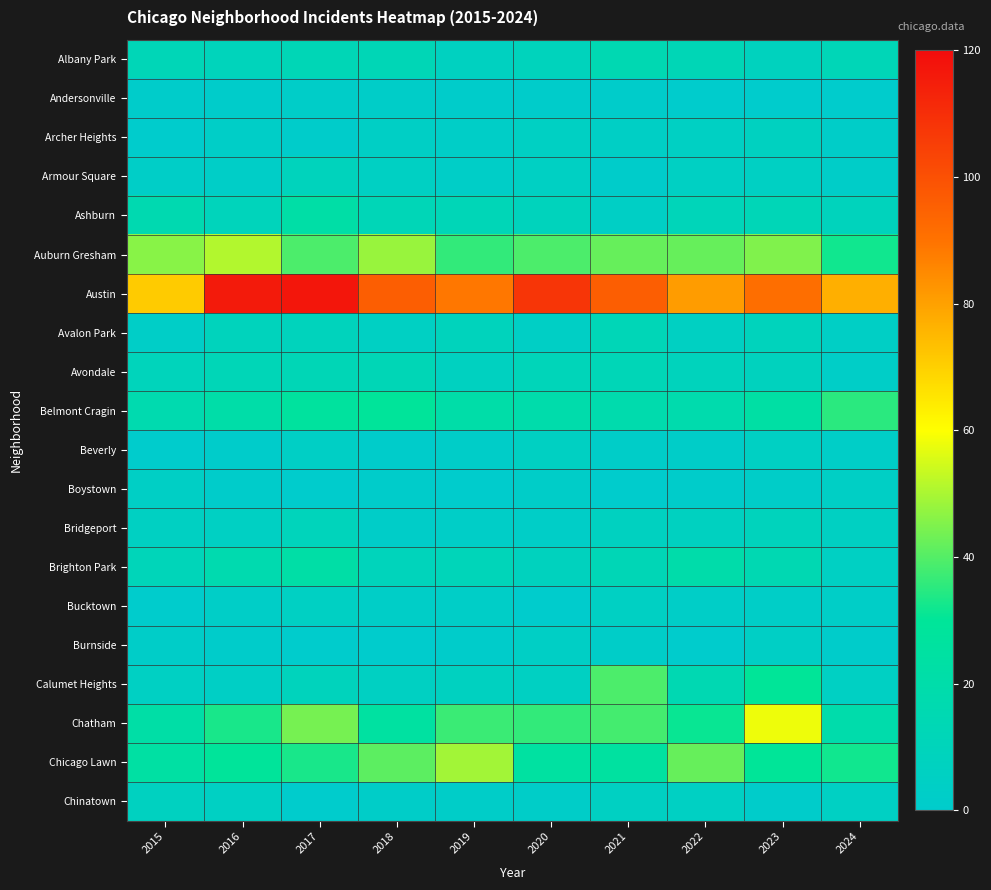

Reading left to right, transcribe all the data shown in this chart.

Albany Park: 2015=12	2016=10	2017=13	2018=13	2019=7	2020=9	2021=15	2022=13	2023=8	2024=12
Andersonville: 2015=1	2016=1	2017=2	2018=2	2019=1	2020=1	2021=1	2022=0	2023=0	2024=0
Archer Heights: 2015=0	2016=3	2017=1	2018=4	2019=3	2020=5	2021=4	2022=5	2023=7	2024=2
Armour Square: 2015=3	2016=3	2017=9	2018=5	2019=3	2020=5	2021=1	2022=5	2023=5	2024=2
Ashburn: 2015=16	2016=10	2017=22	2018=12	2019=12	2020=9	2021=4	2022=11	2023=12	2024=9
Auburn Gresham: 2015=46	2016=51	2017=39	2018=48	2019=36	2020=39	2021=42	2022=42	2023=45	2024=32
Austin: 2015=71	2016=116	2017=117	2018=96	2019=89	2020=108	2021=96	2022=81	2023=91	2024=77
Avalon Park: 2015=3	2016=9	2017=9	2018=5	2019=9	2020=4	2021=12	2022=6	2023=9	2024=4
Avondale: 2015=10	2016=12	2017=13	2018=13	2019=7	2020=11	2021=12	2022=9	2023=8	2024=3
Belmont Cragin: 2015=17	2016=21	2017=27	2018=29	2019=21	2020=19	2021=18	2022=18	2023=23	2024=35
Beverly: 2015=0	2016=1	2017=4	2018=1	2019=2	2020=6	2021=2	2022=2	2023=5	2024=3
Boystown: 2015=4	2016=1	2017=0	2018=1	2019=0	2020=2	2021=0	2022=1	2023=2	2024=4
Bridgeport: 2015=6	2016=5	2017=10	2018=2	2019=3	2020=3	2021=7	2022=7	2023=9	2024=6
Brighton Park: 2015=11	2016=17	2017=22	2018=10	2019=11	2020=8	2021=13	2022=20	2023=15	2024=5
Bucktown: 2015=0	2016=3	2017=5	2018=3	2019=3	2020=0	2021=5	2022=3	2023=3	2024=3
Burnside: 2015=2	2016=1	2017=0	2018=0	2019=1	2020=4	2021=2	2022=0	2023=4	2024=1
Calumet Heights: 2015=5	2016=4	2017=9	2018=6	2019=7	2020=6	2021=39	2022=15	2023=30	2024=5
Chatham: 2015=22	2016=33	2017=44	2018=25	2019=37	2020=36	2021=38	2022=31	2023=58	2024=19
Chicago Lawn: 2015=24	2016=29	2017=33	2018=41	2019=49	2020=25	2021=26	2022=42	2023=30	2024=32
Chinatown: 2015=7	2016=5	2017=0	2018=2	2019=2	2020=2	2021=6	2022=5	2023=1	2024=5